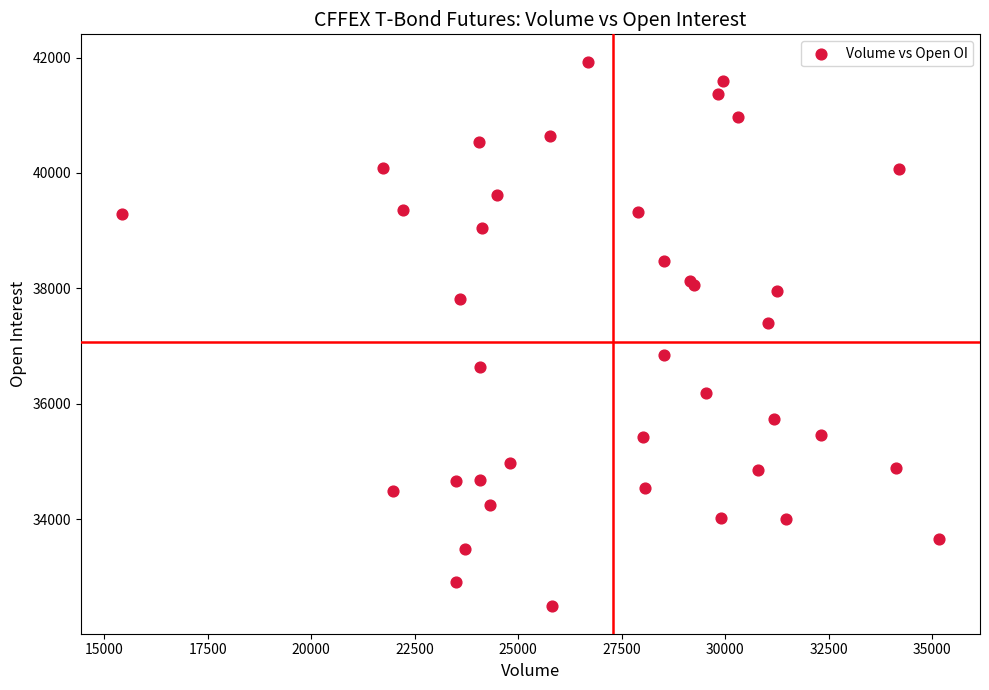

What Y value in the scatter plot is closest to 37208?

37397